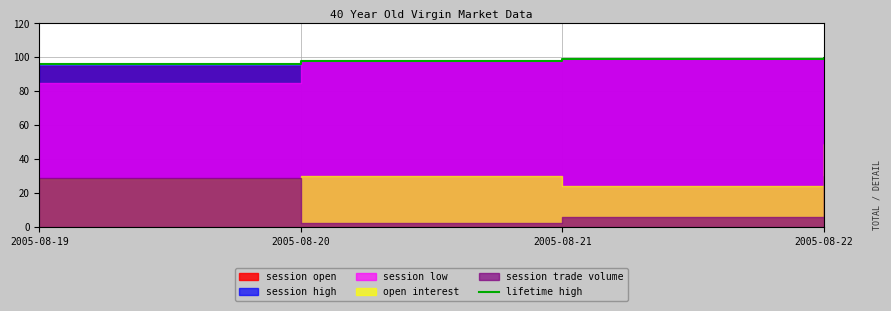

True or false: there are more than 1 points higher than both neighbors.

False